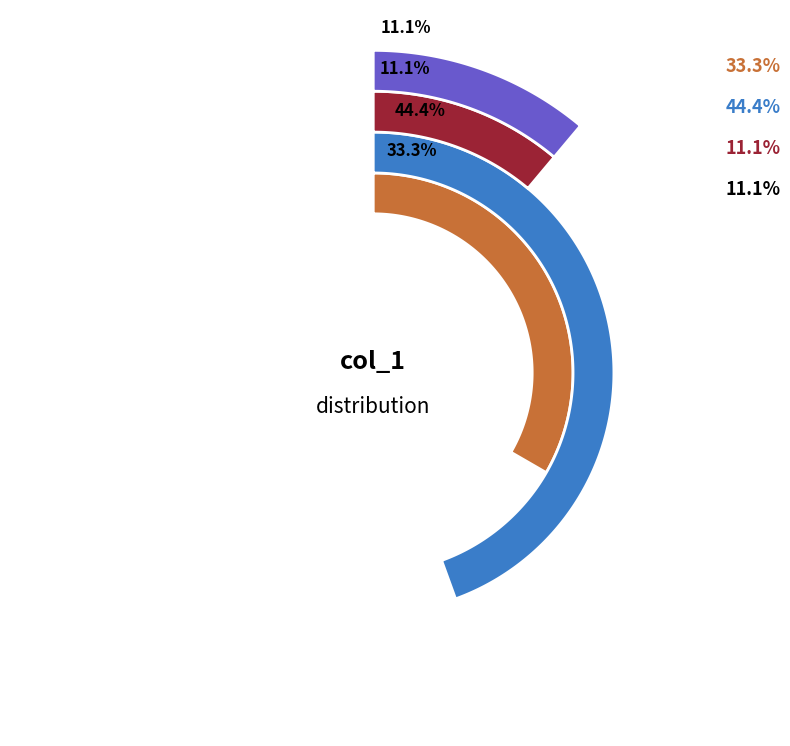

How many segments does this pie chart have?

4